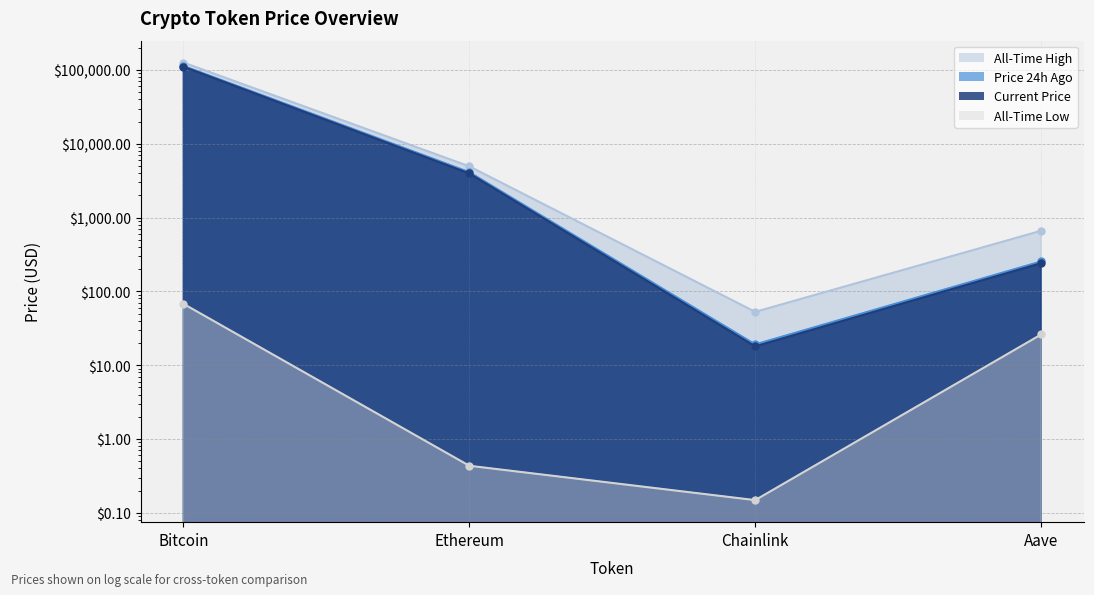

What is the total value across all series at Aave?

1182.7